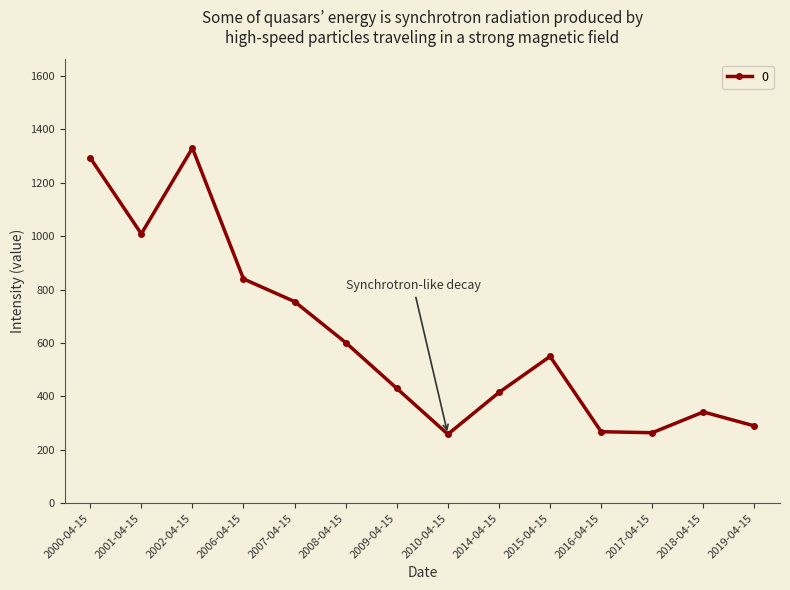

Count the number of values greater than 549.

7